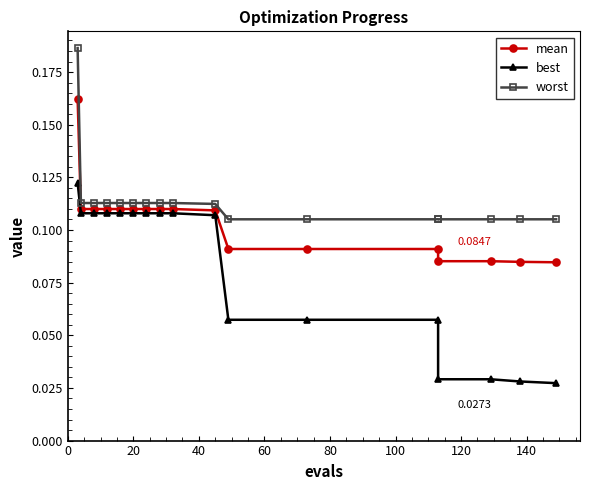

True or false: mean and best cross at least once.

False